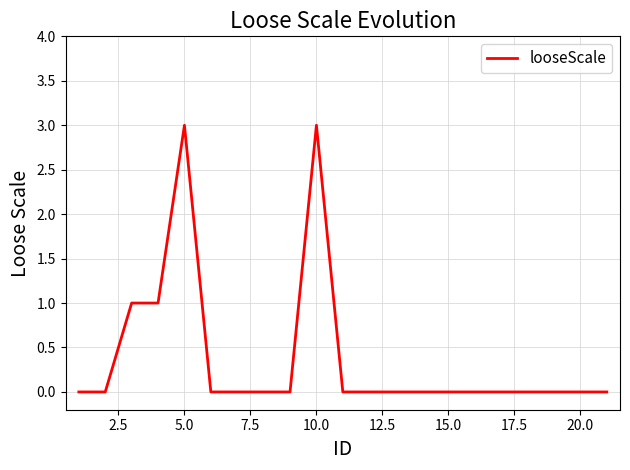

What is the difference between the maximum and minimum values?

3